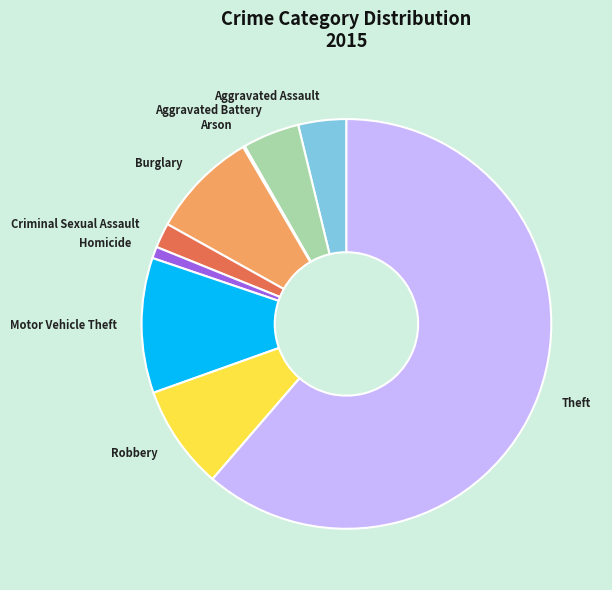

Do Homicide and Aggravated Battery together represent more than half of the pie?

No